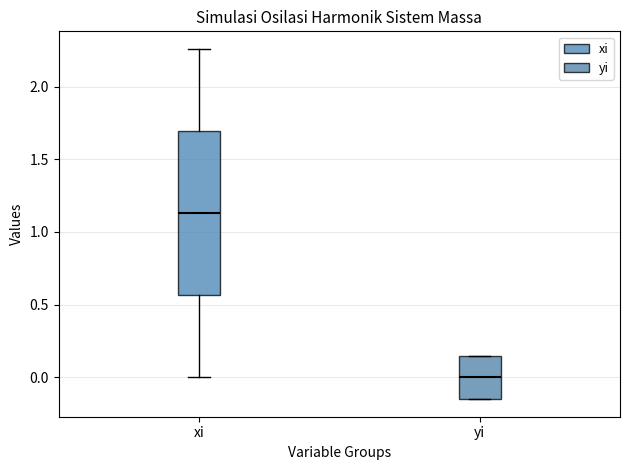

Reading left to right, read every box against the y-axis: the position of its median line, the range the box covers, and the ends of its whiskers. The values are not printed on the chart, so give them approximately, as read against the axis.

xi: median 1.15, box 0.55 to 1.70, whiskers 0.00 to 2.25
yi: median 0.00, box -0.15 to 0.15, whiskers -0.15 to 0.15